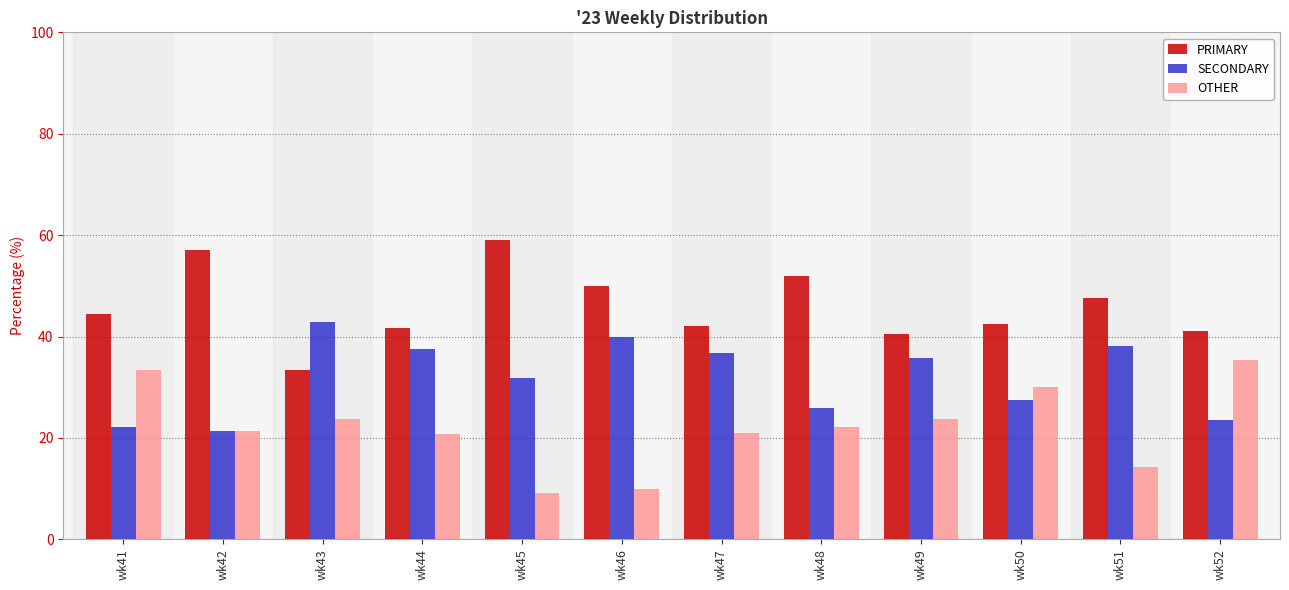

True or false: OTHER has a value of 11.9 at wk44.

False